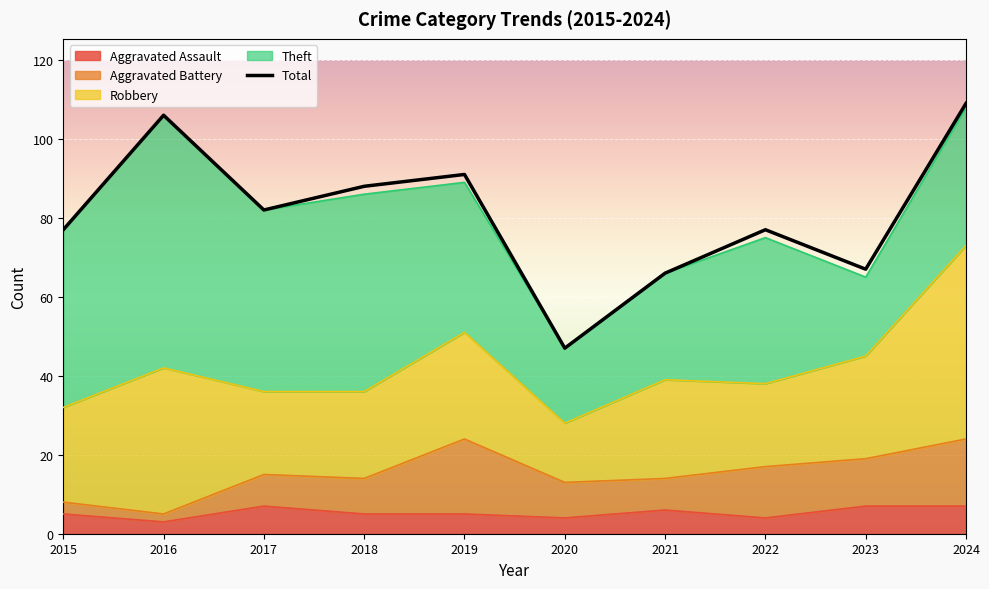

True or false: the data has more than 1 interior local peaks.

True